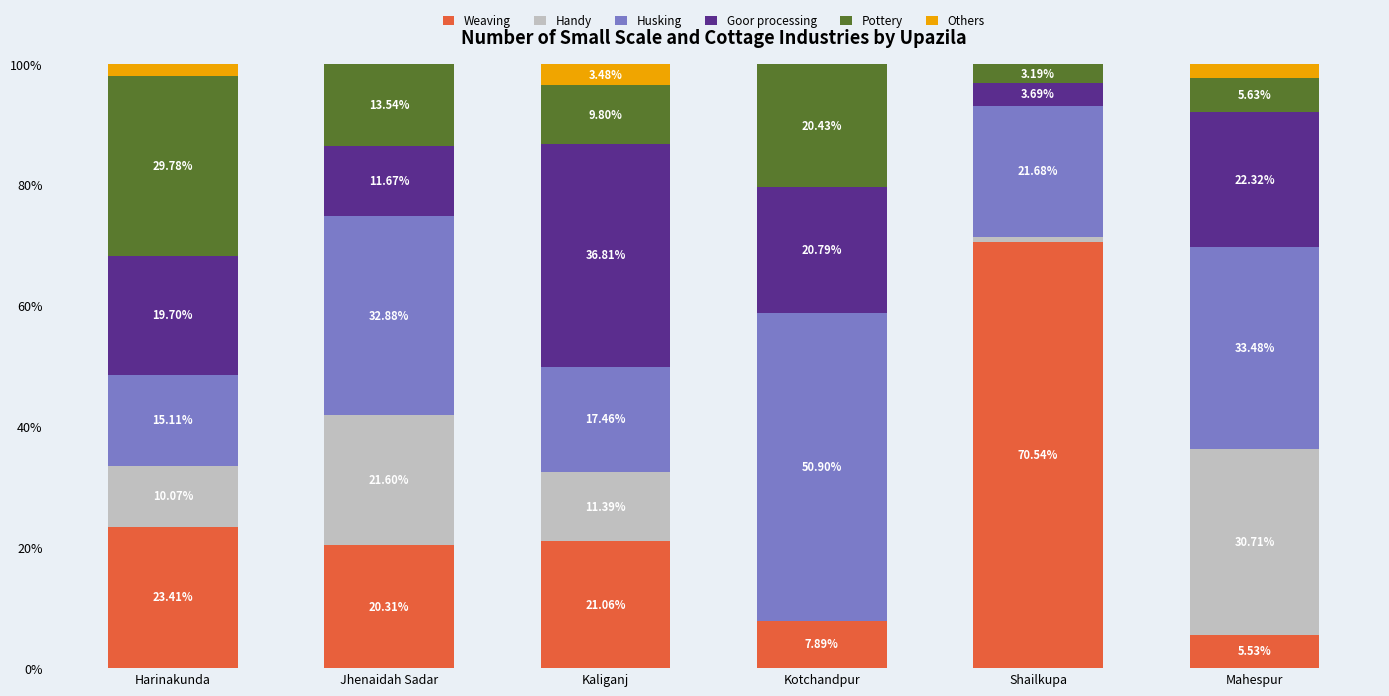

What are all the series names shown in the legend?

Weaving, Handy, Husking, Goor processing, Pottery, Others